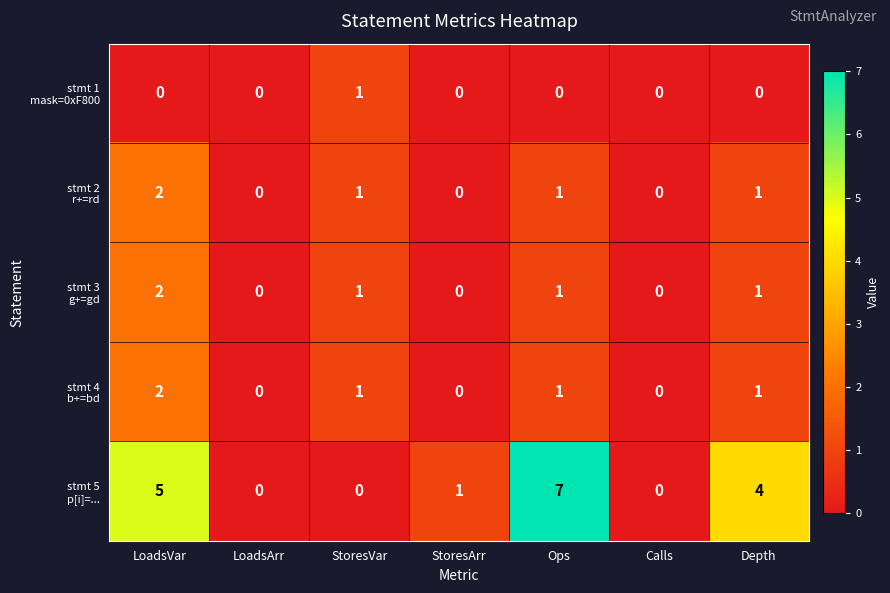

What is the greatest value displayed?

7